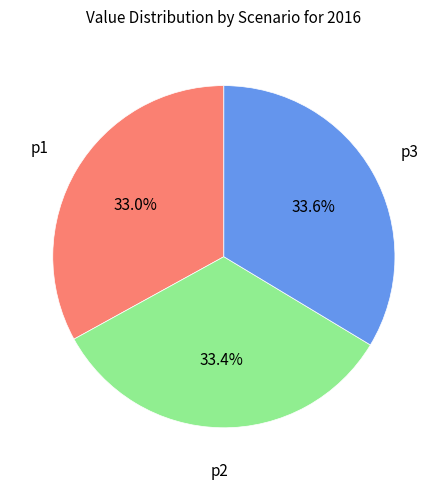

Does any single category account for the majority?

No